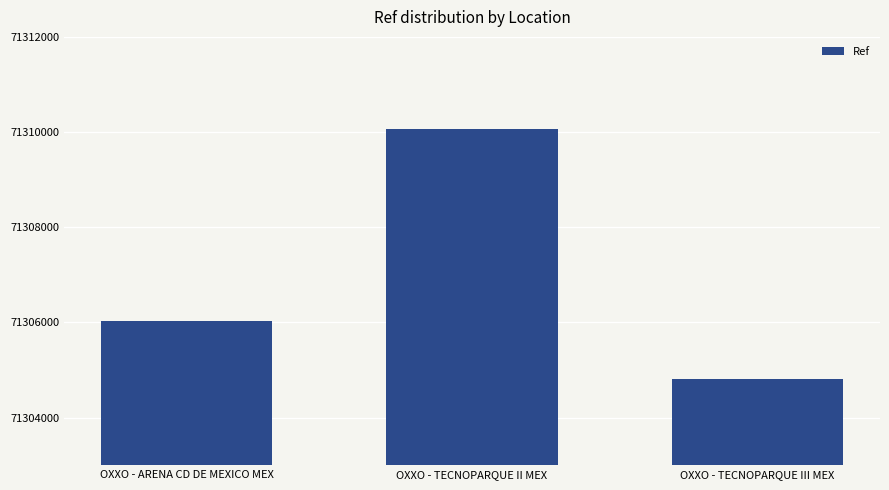

Which category has the highest value across all series?

OXXO - TECNOPARQUE II MEX